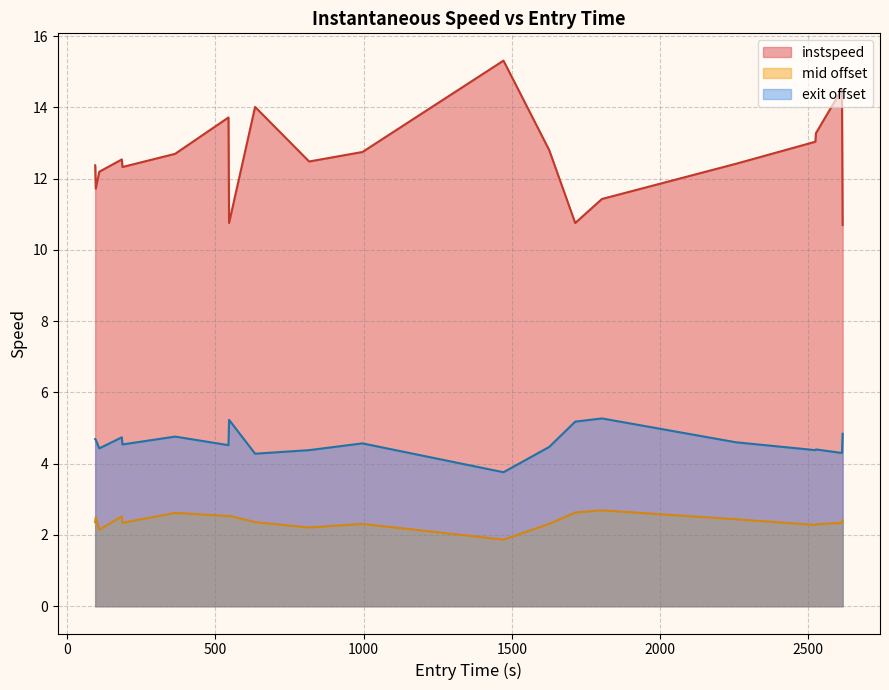

How many interior local valleys (lower than both neighbors) does the data have?

5